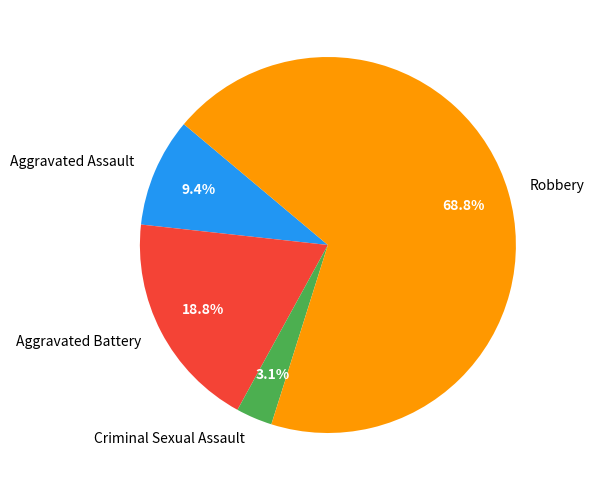

Is it true that Criminal Sexual Assault is 3% of the pie?

True